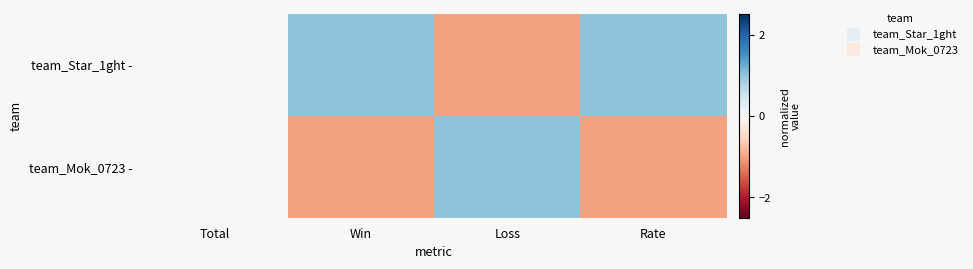

Rank the series by their average value, from lowest to highest.

team_Mok_0723 -, team_Star_1ght -